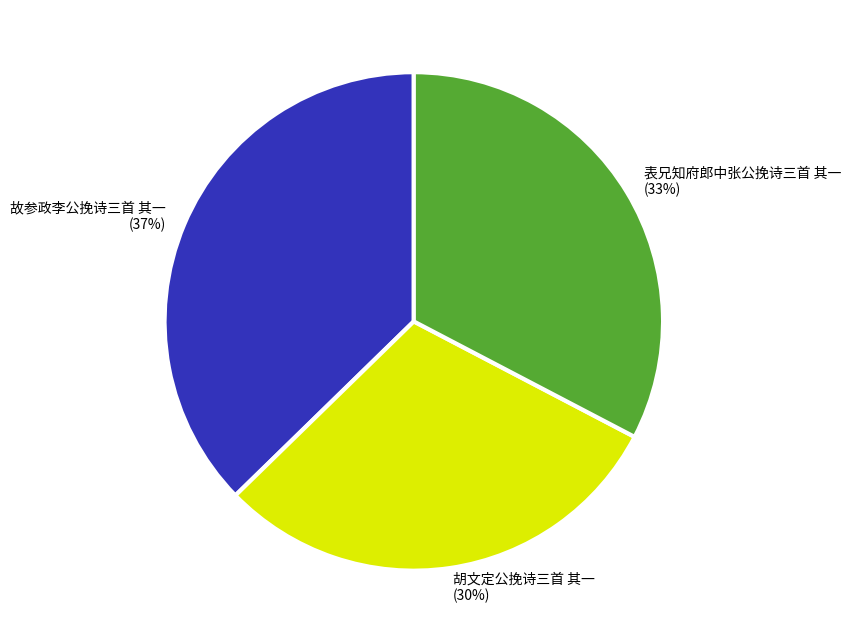

What is the largest slice in the pie chart?

故参政李公挽诗三首 其一